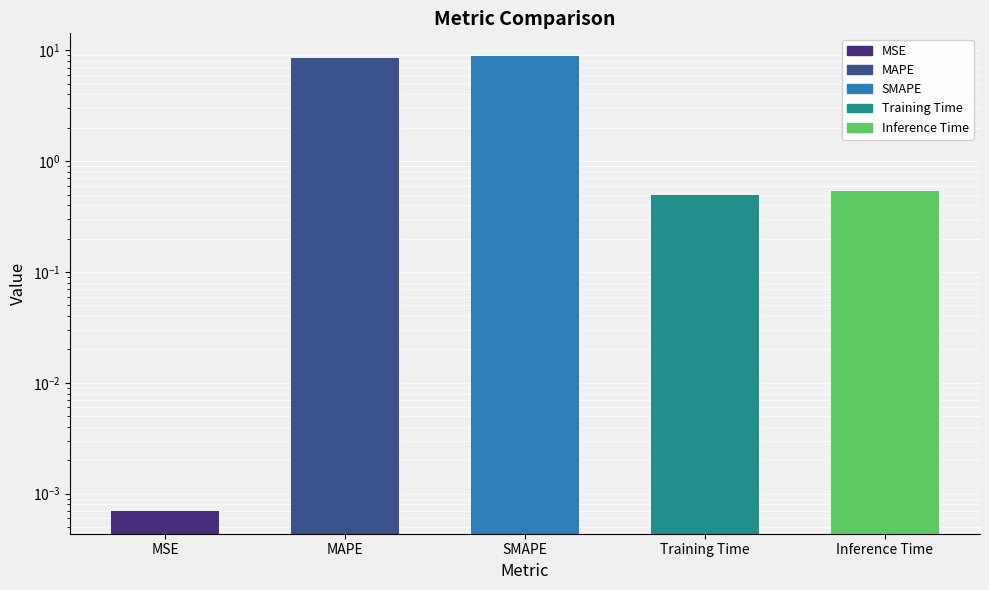

Count the number of categories in the chart.

5